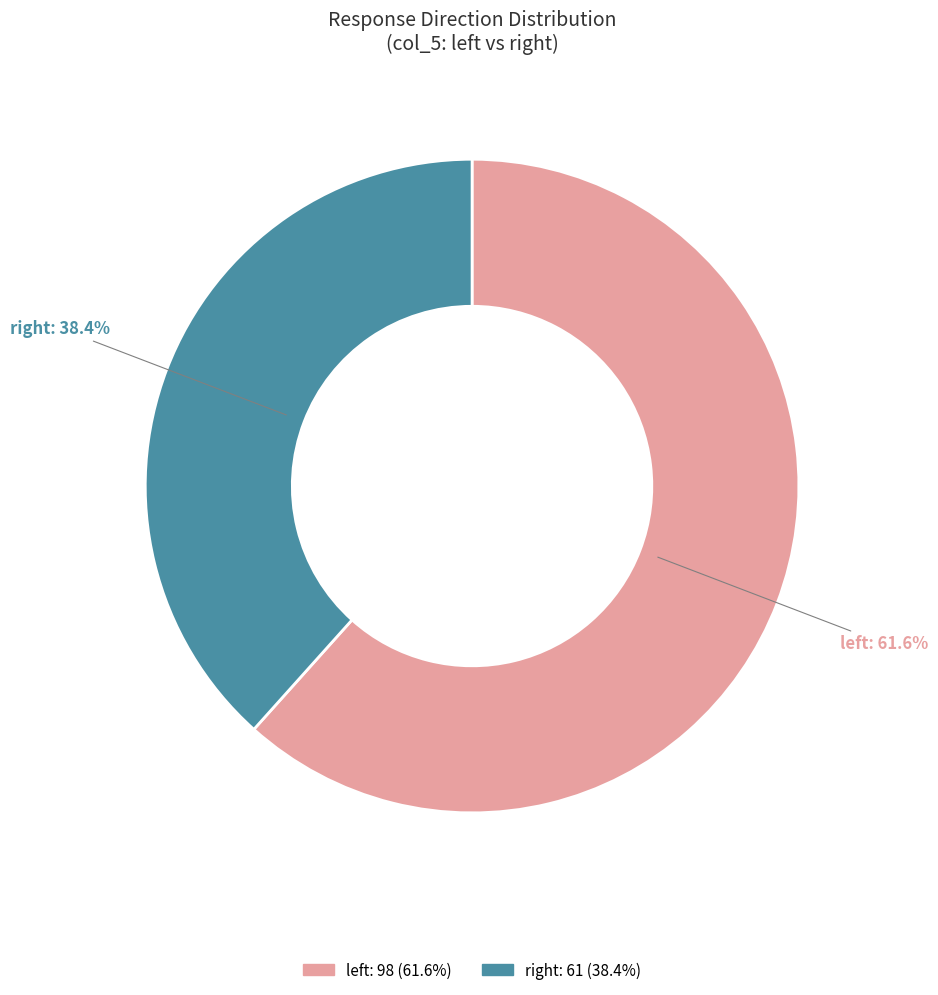

Which category accounts for the majority?

left